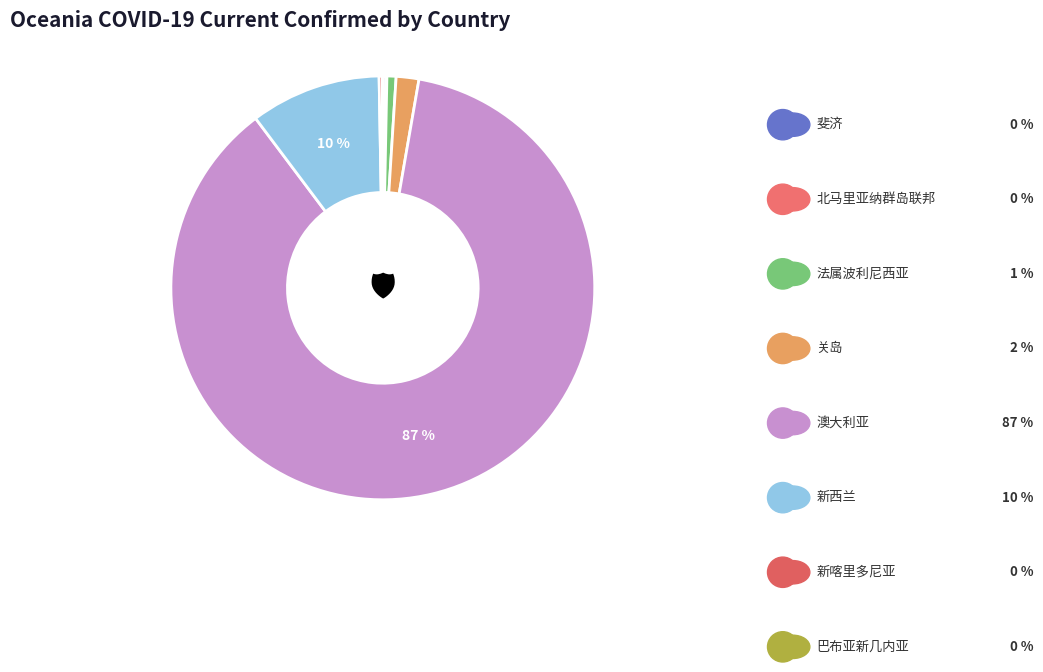

Is 斐济 the majority of the pie?

No